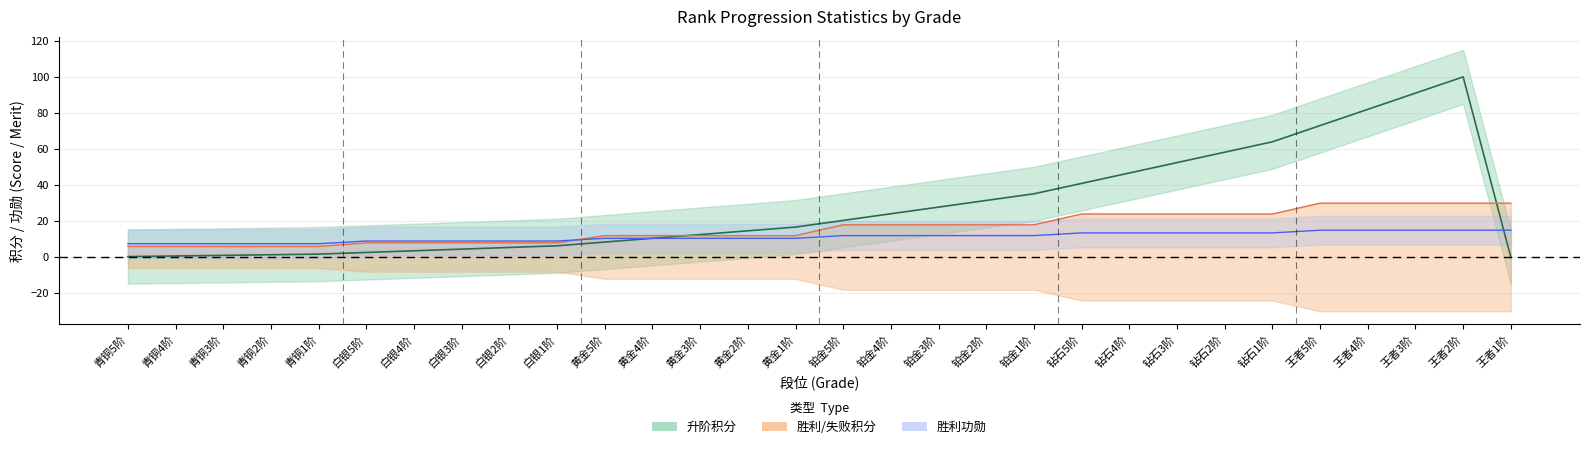

What is the average value of the win_score series?

16.3